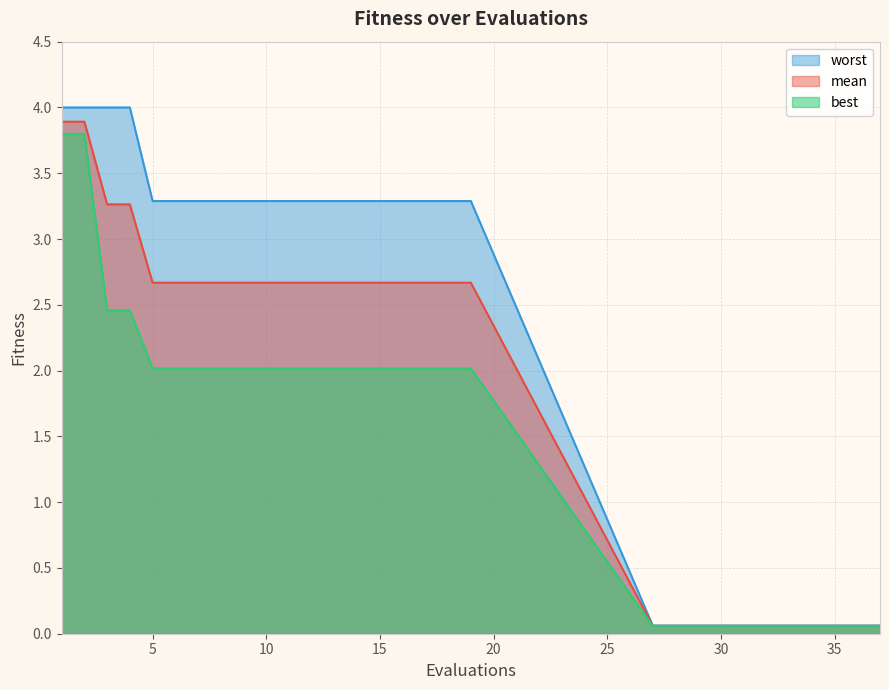

At which category does the chart reach its minimum across all series?

27